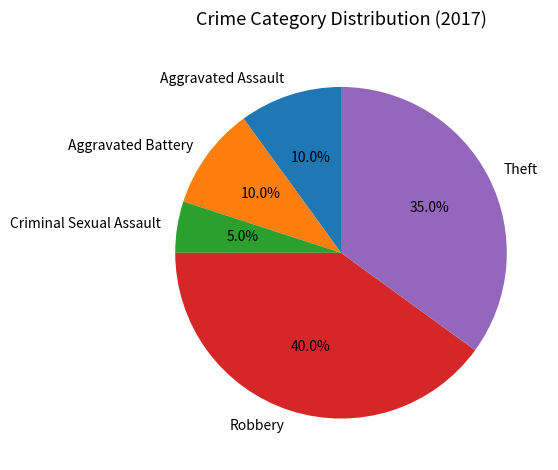

What is the largest slice in the pie chart?

Robbery